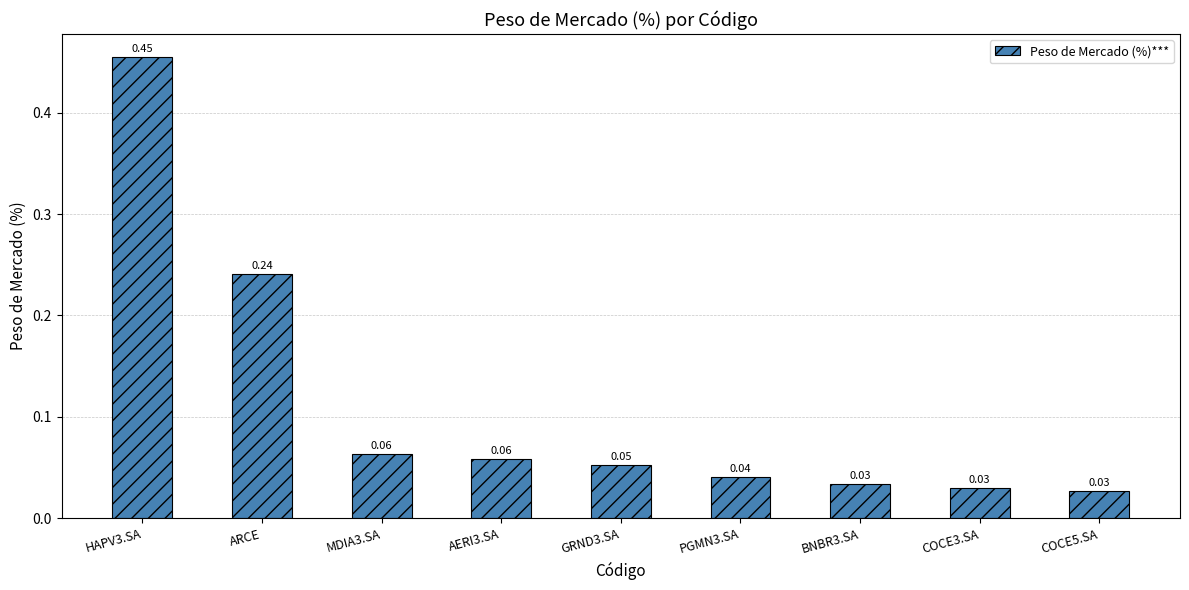

What is the difference between the maximum and second lowest values?

0.4